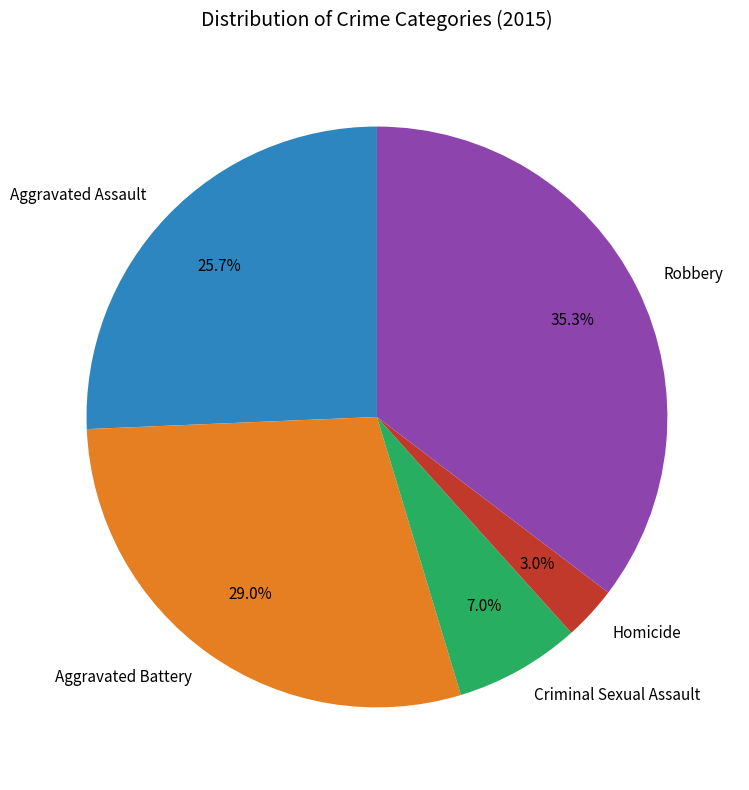

To the nearest percent, what is the difference between the largest and smallest slice percentages?

32%